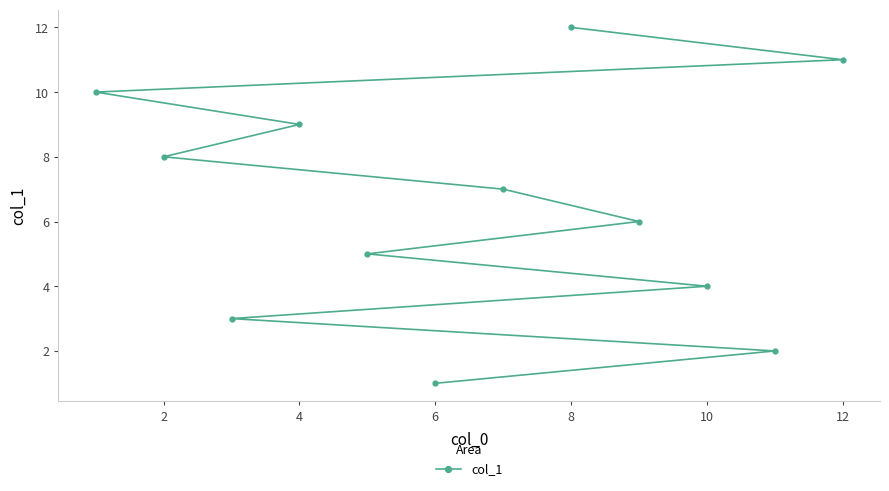

Read the value at 8, to the nearest 5.

10